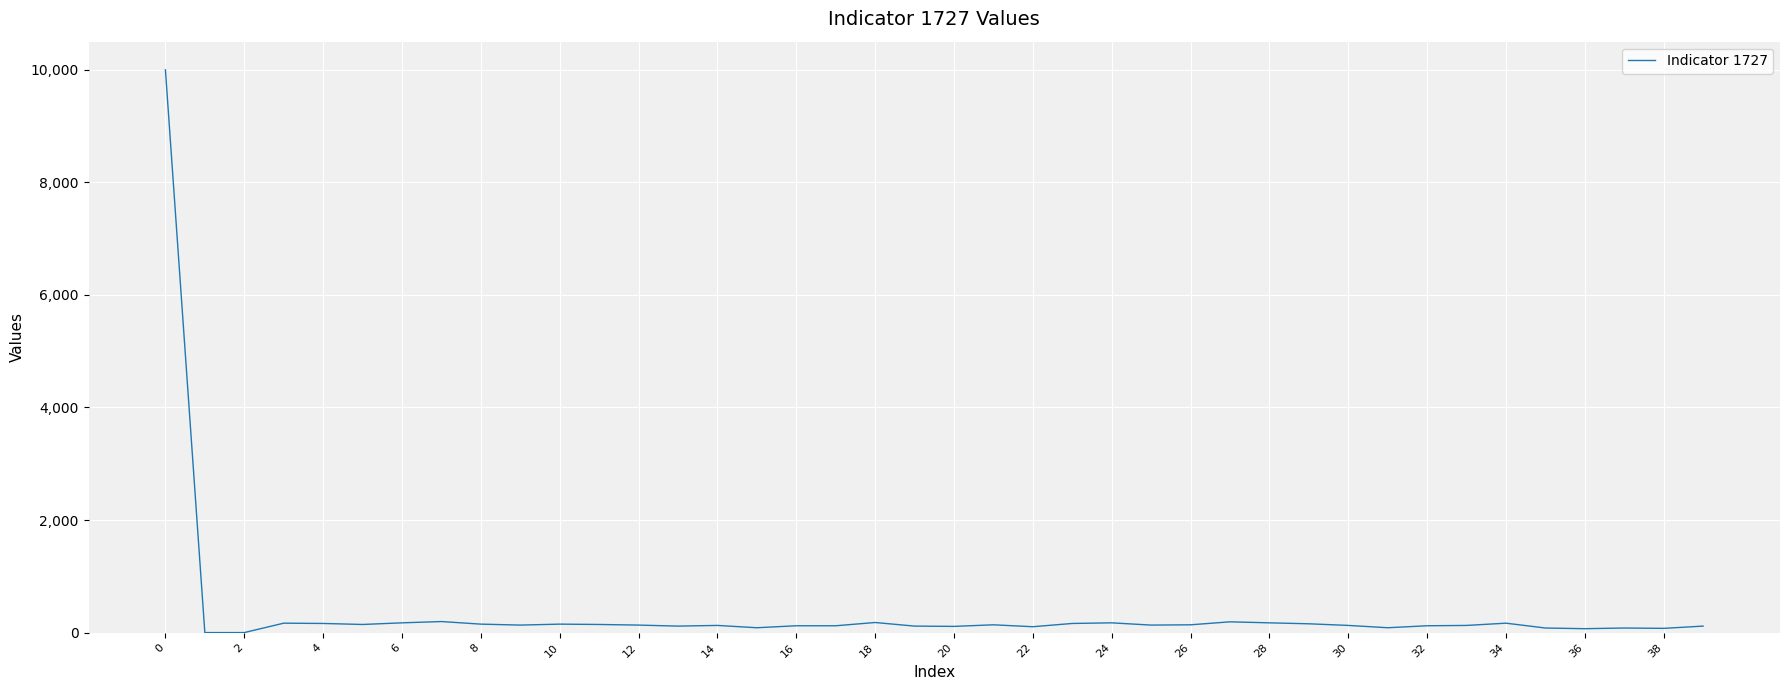

What is the difference between the maximum and minimum values?

10000